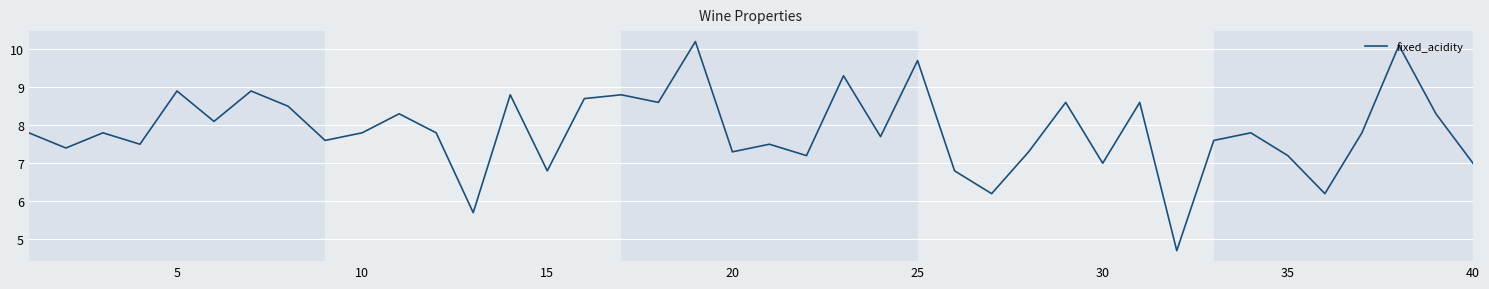

What is the difference between the maximum and minimum values?

5.5